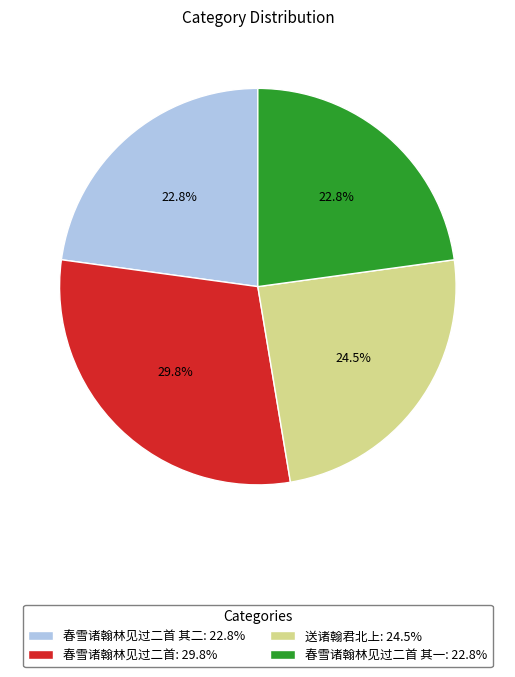

What is the largest slice in the pie chart?

春雪诸翰林见过二首: 29.8%